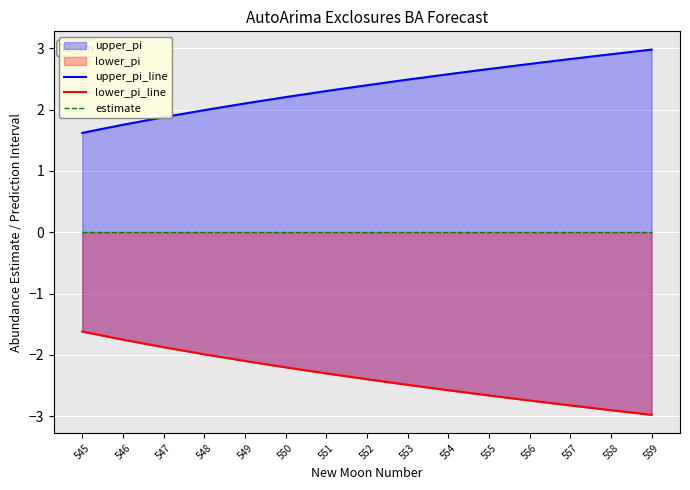

True or false: lower_pi_line and estimate cross at least once.

False